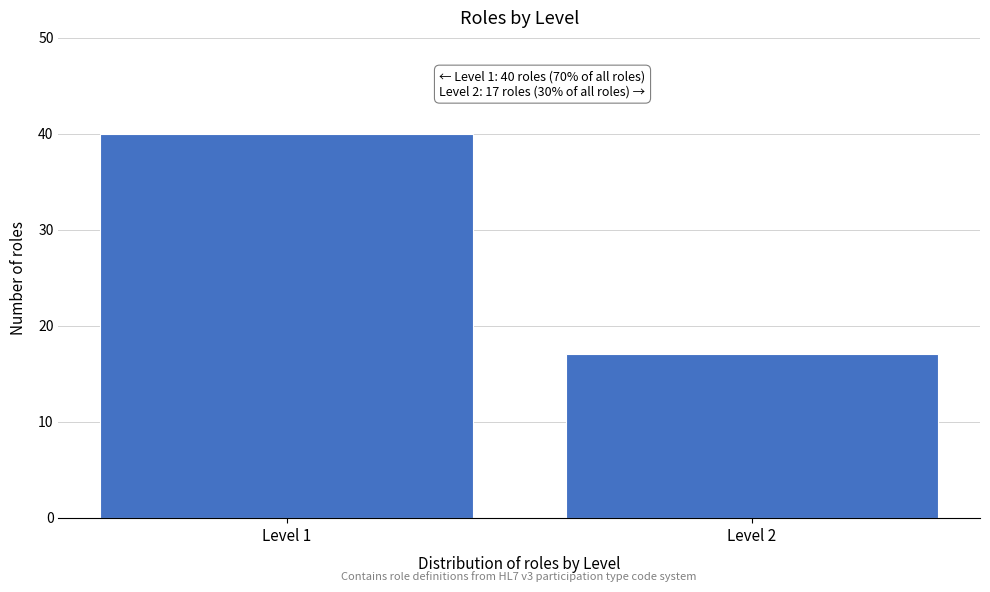

Reading left to right, what are all the values shown in this chart?

40	17